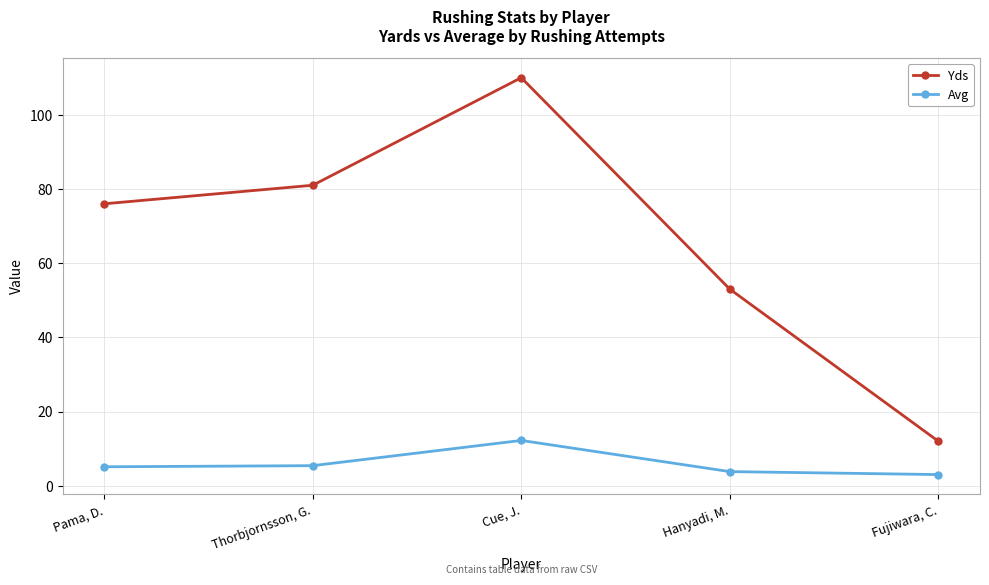

True or false: Yds has more than 2 interior local peaks.

False